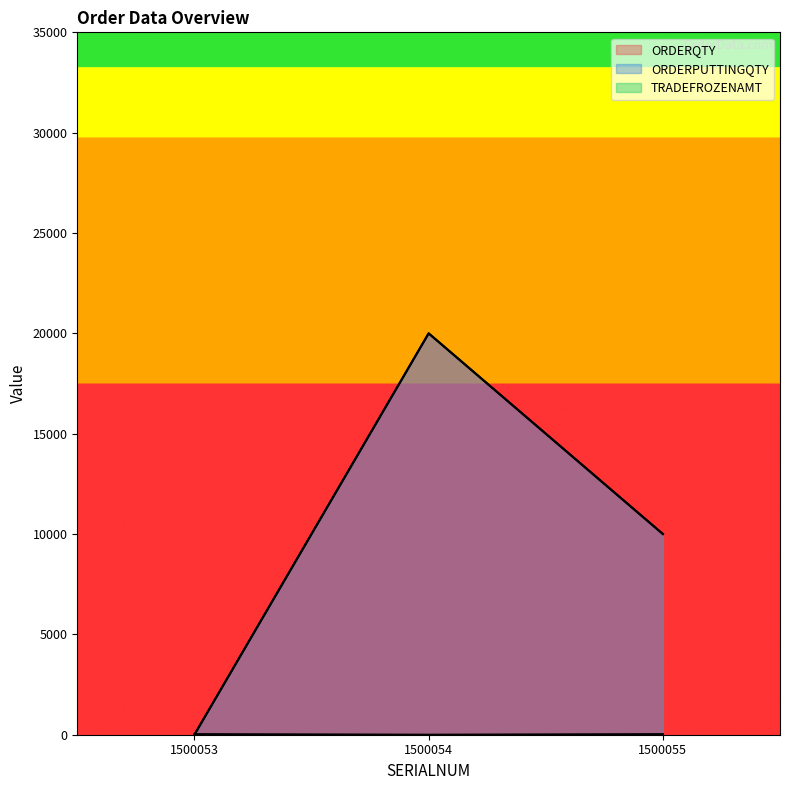

What is the difference between the maximum and minimum values in the TRADEFROZENAMT series?

30